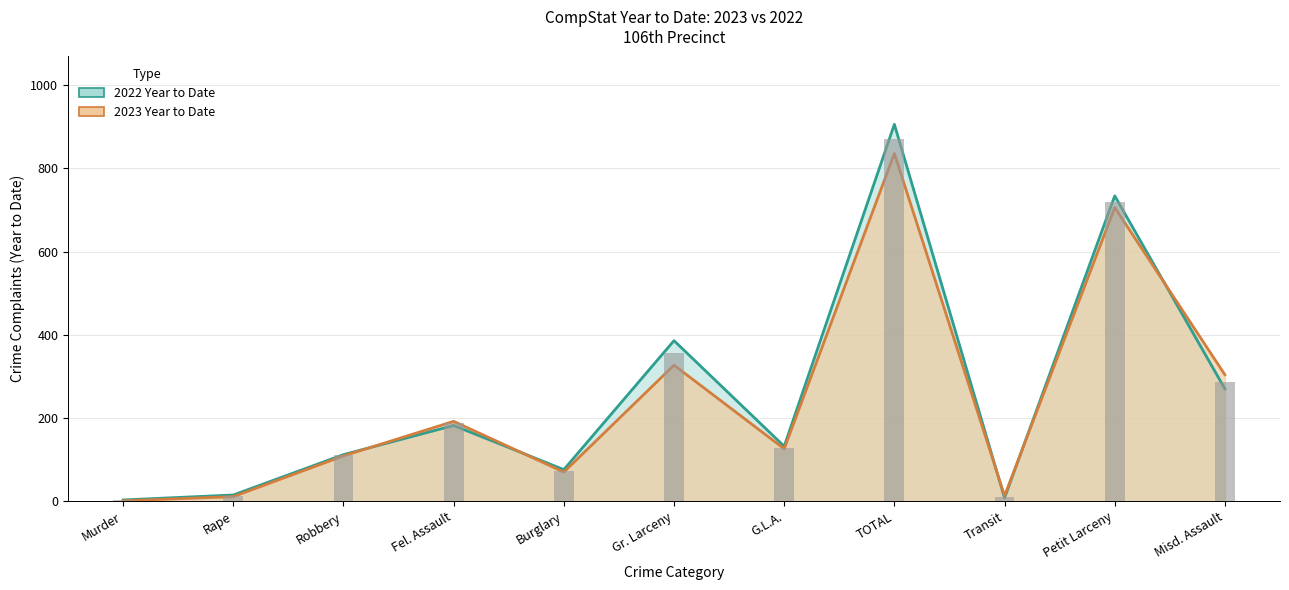

What is the average value of the 2023 Year to Date series?

245